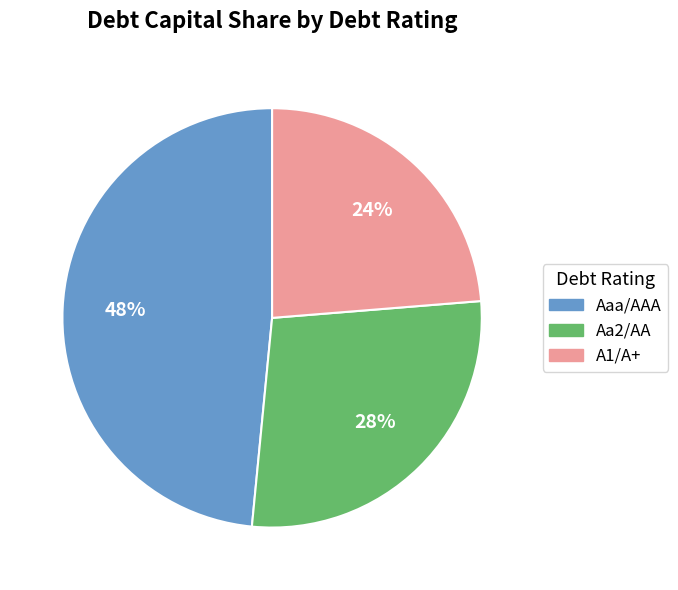

The Aa2/AA slice represents 28% of the pie. True or false?

True